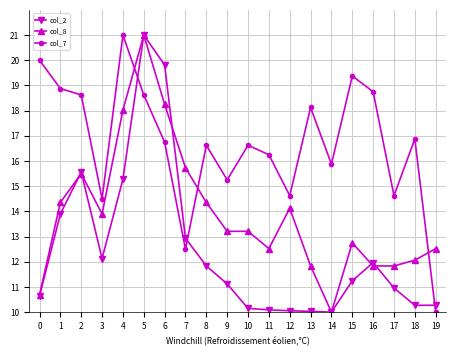

True or false: col_7 and col_2 intersect in this chart.

True